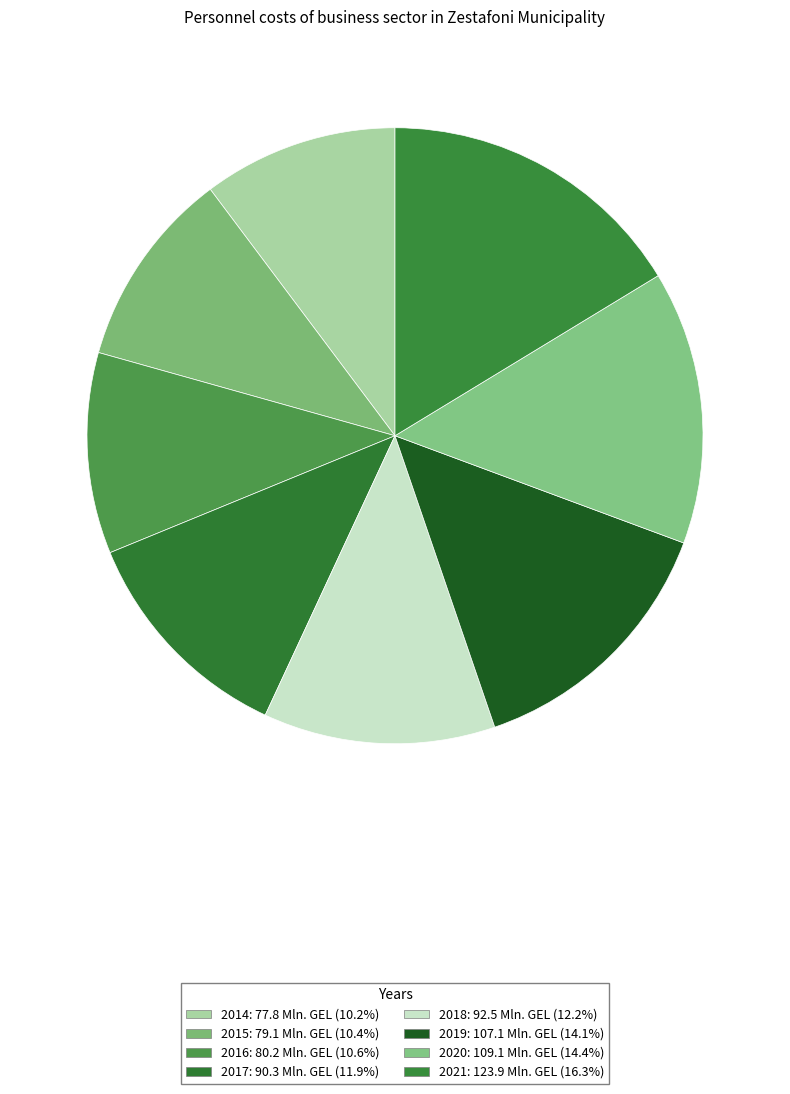

Is there a majority slice in this chart?

No